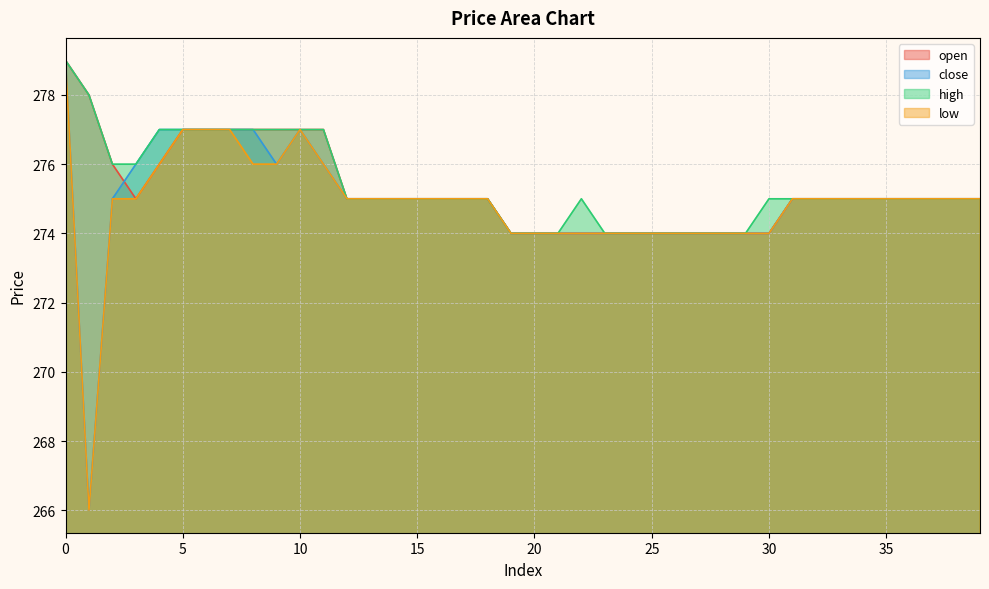

Reading left to right, transcribe all the data shown in this chart.

open: 279	278	276	275	276	277	277	277	277	277	277	277	275	275	275	275	275	275	275	274	274	274	274	274	274	274	274	274	274	274	274	275	275	275	275	275	275	275	275	275
close: 279	266	275	276	277	277	277	277	277	276	277	276	275	275	275	275	275	275	275	274	274	274	274	274	274	274	274	274	274	274	274	275	275	275	275	275	275	275	275	275
high: 279	278	276	276	277	277	277	277	277	277	277	277	275	275	275	275	275	275	275	274	274	274	275	274	274	274	274	274	274	274	275	275	275	275	275	275	275	275	275	275
low: 279	266	275	275	276	277	277	277	276	276	277	276	275	275	275	275	275	275	275	274	274	274	274	274	274	274	274	274	274	274	274	275	275	275	275	275	275	275	275	275